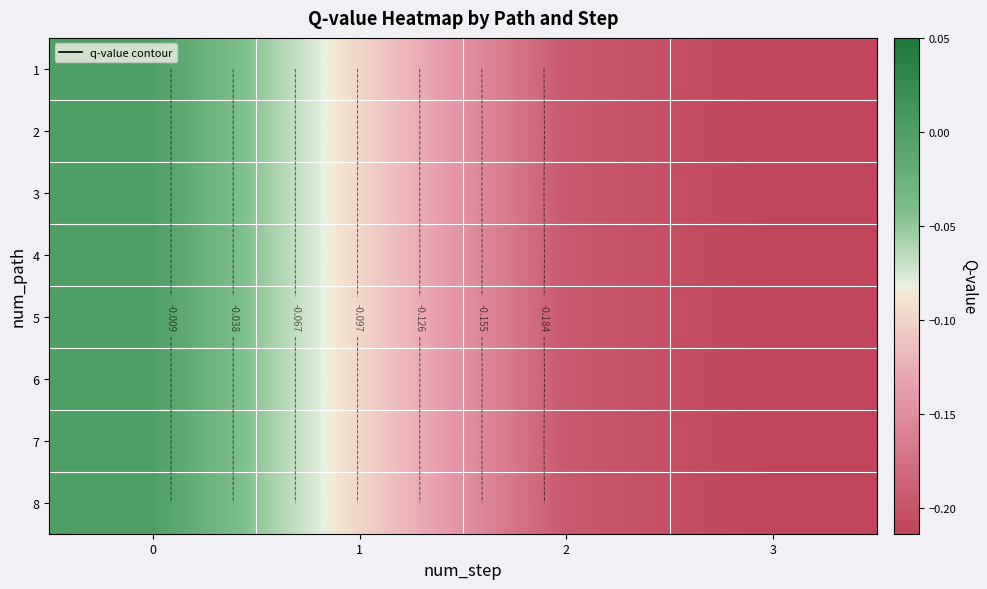

What is the average value of the row_1 series?

-0.1